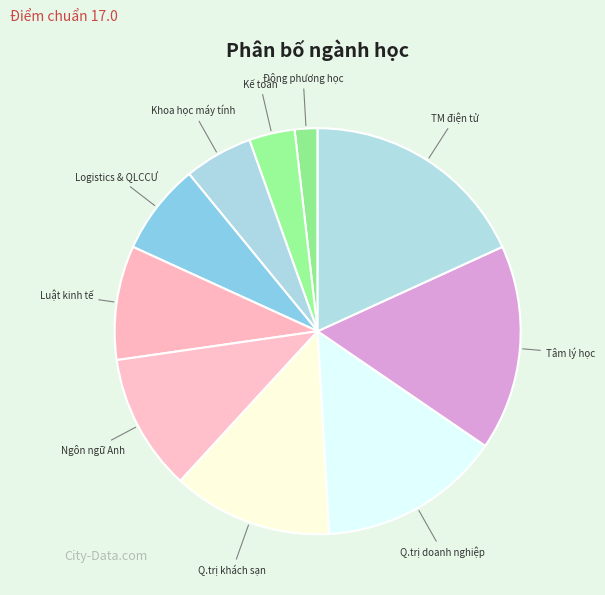

What is the largest slice in the pie chart?

TM điện tử